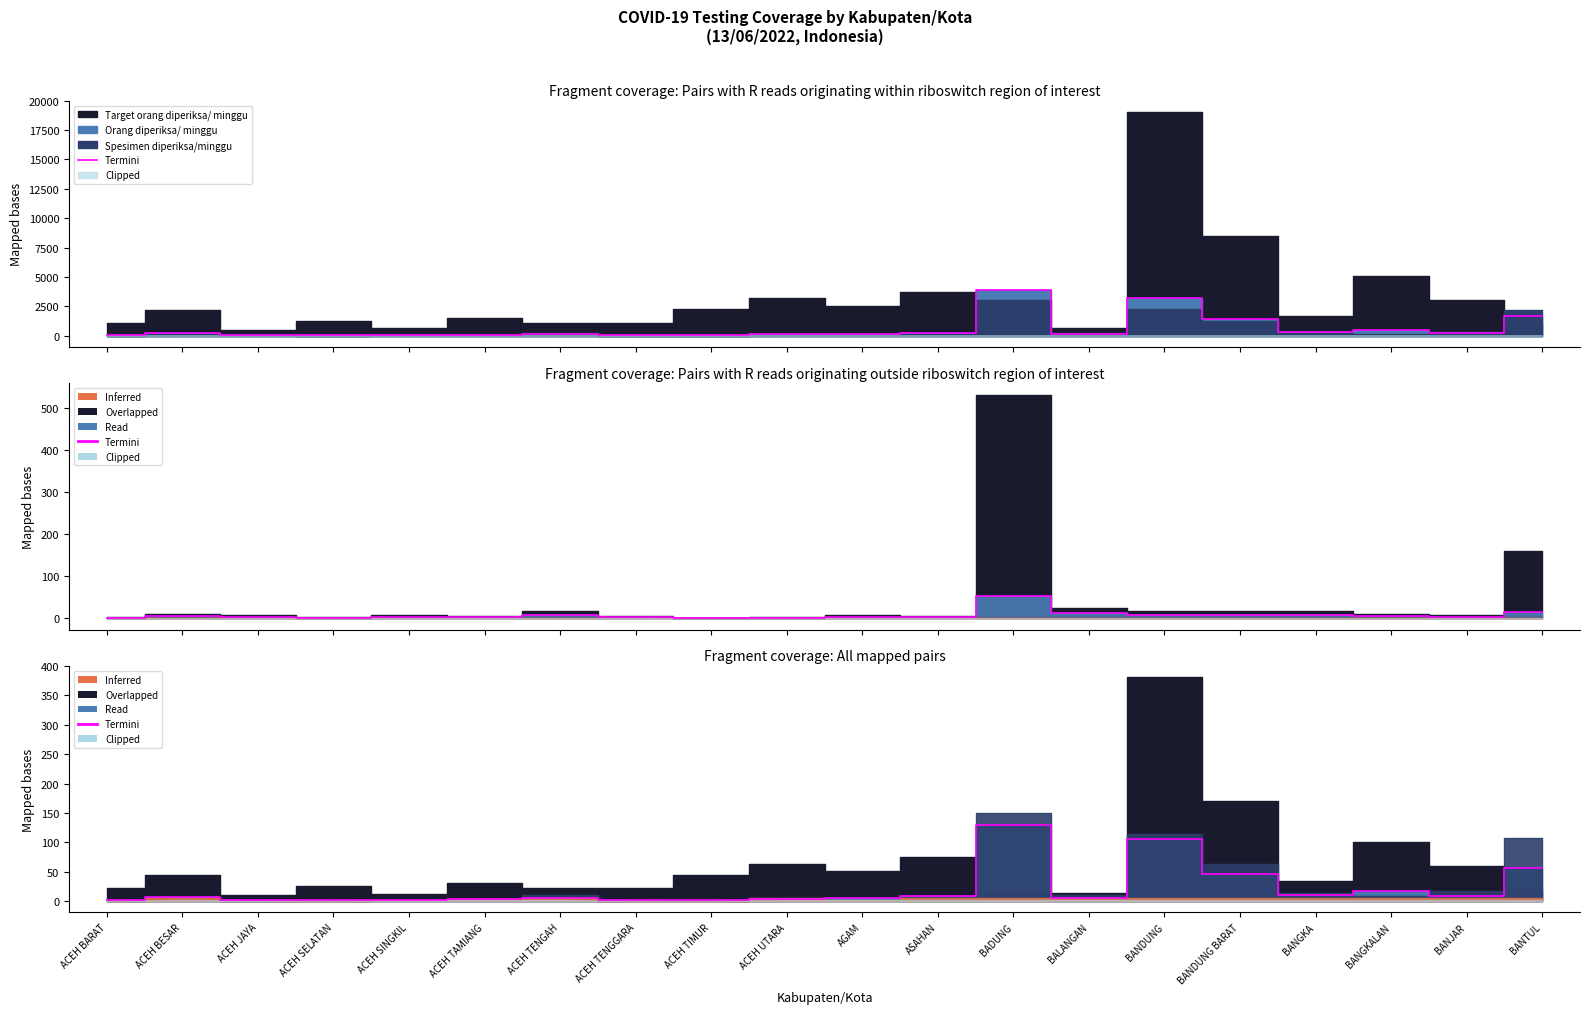

Count the number of values greater than 6.

10